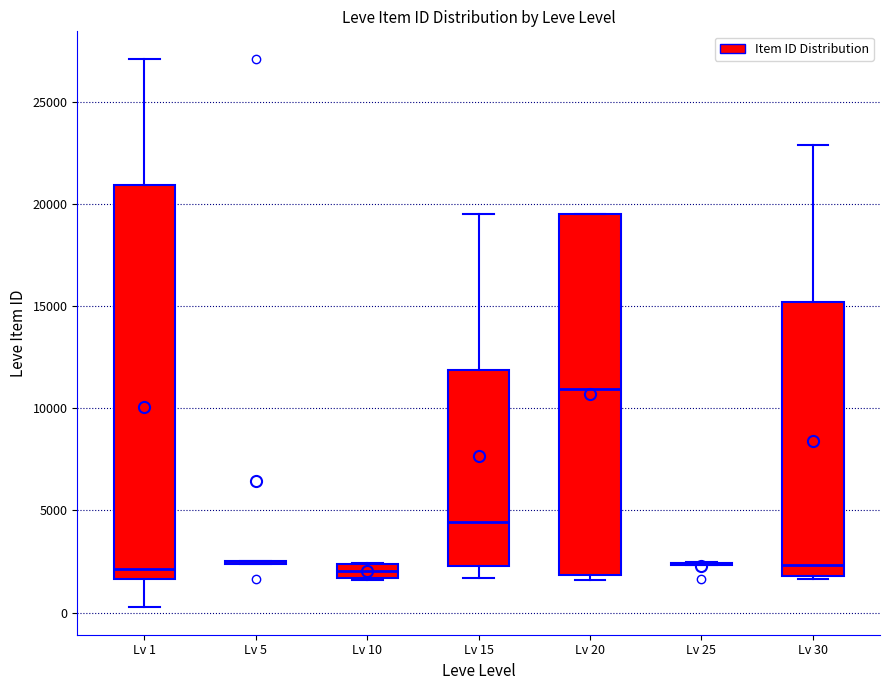

Which box is the tallest, from its lower edge to its upper edge?

Lv 1